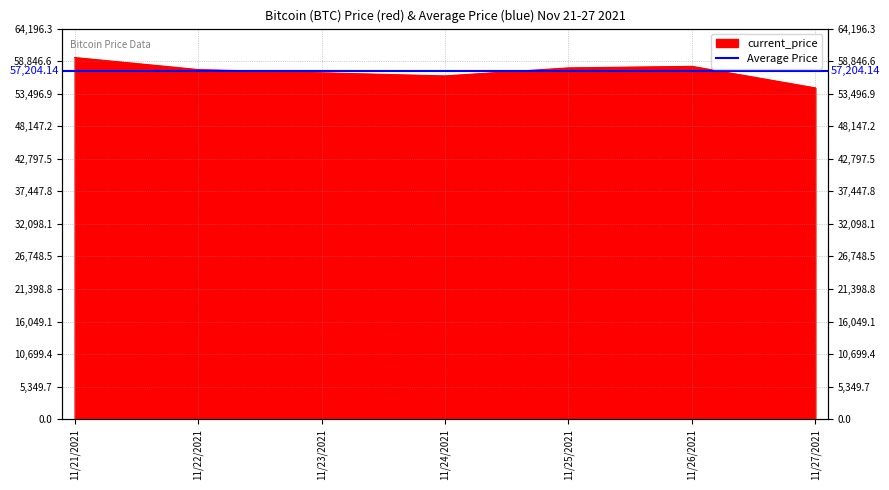

What is the sum of the values at 11/25/2021 and 11/21/2021?

117180